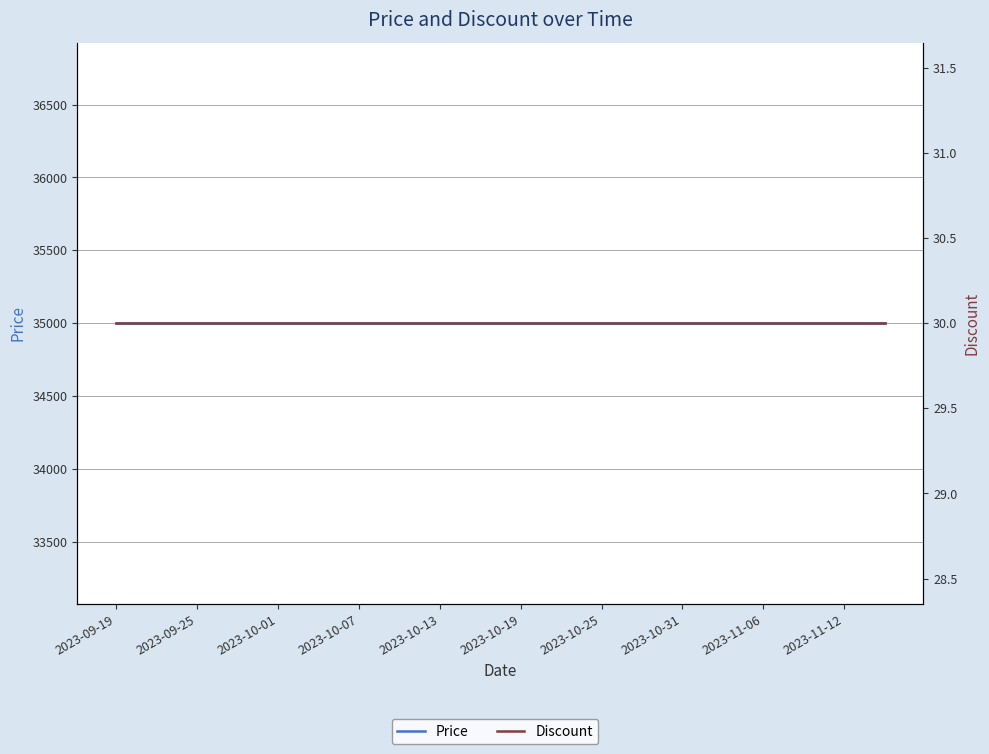

What is the spread (max minus min) of values at 19?

34970